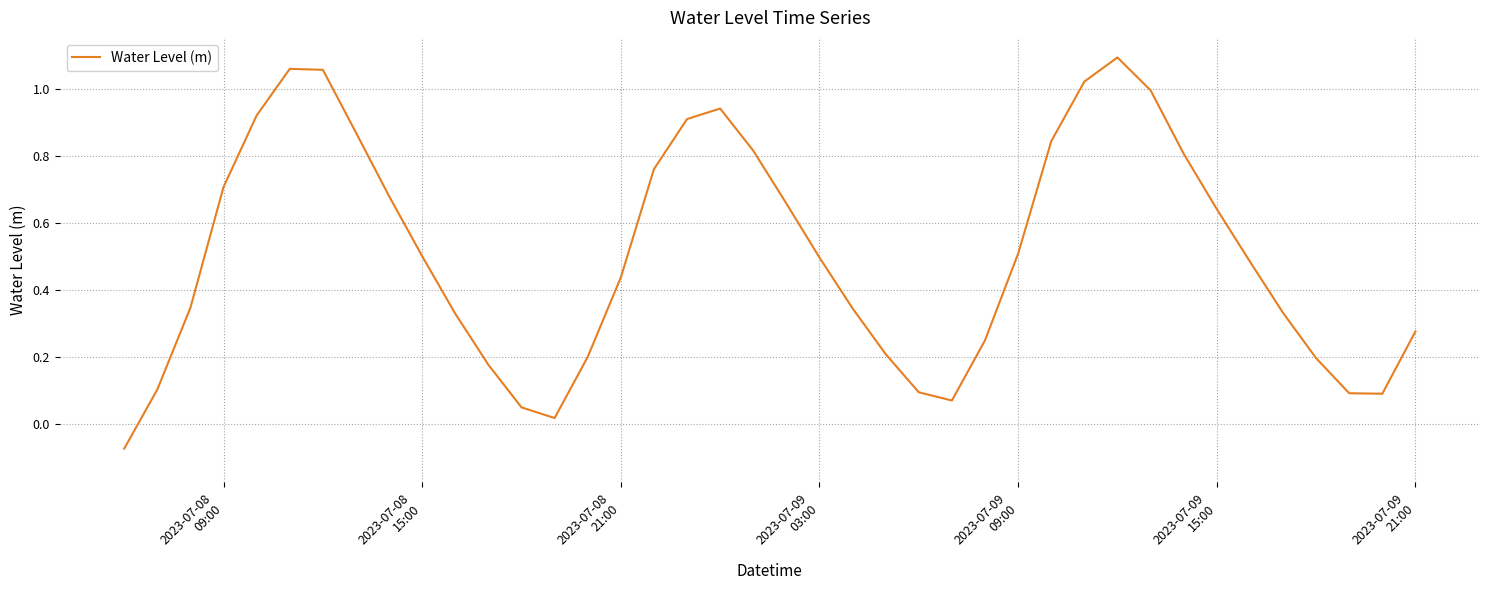

How many lines are shown in the chart?

1